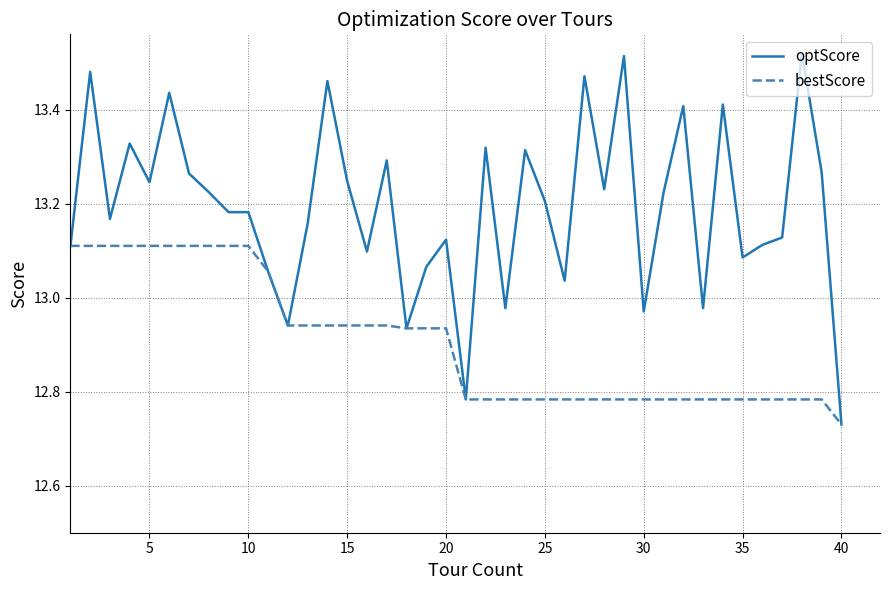

Which series has the largest total across all categories?

optScore